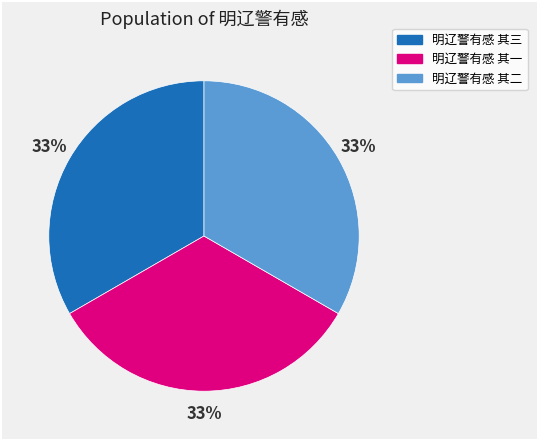

Do 明辽警有感 其三 and 明辽警有感 其一 together represent more than half of the pie?

Yes